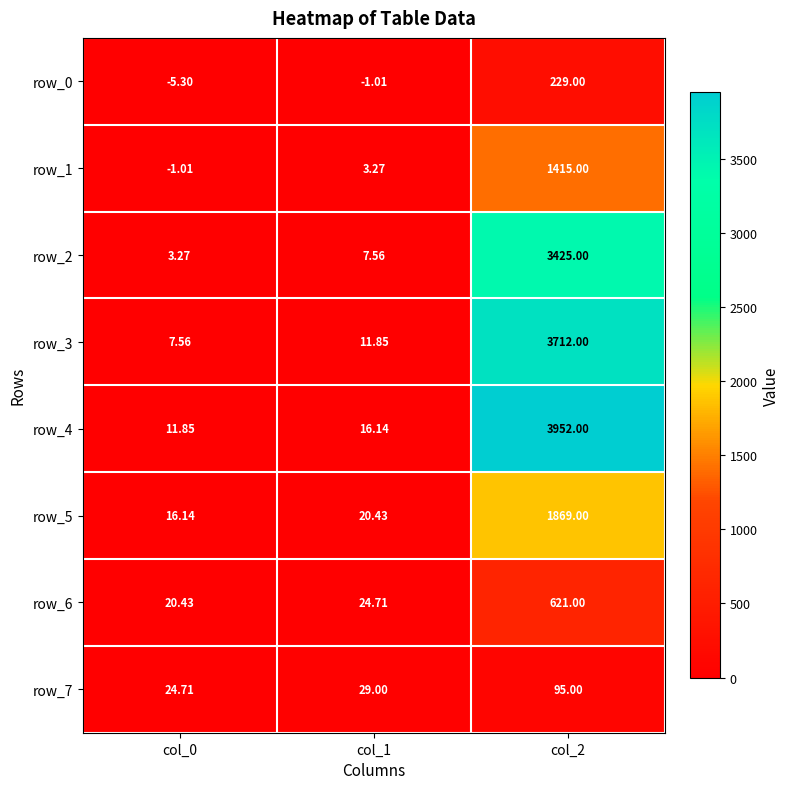

True or false: row_2 has a value of 4.5 at col_0.

False